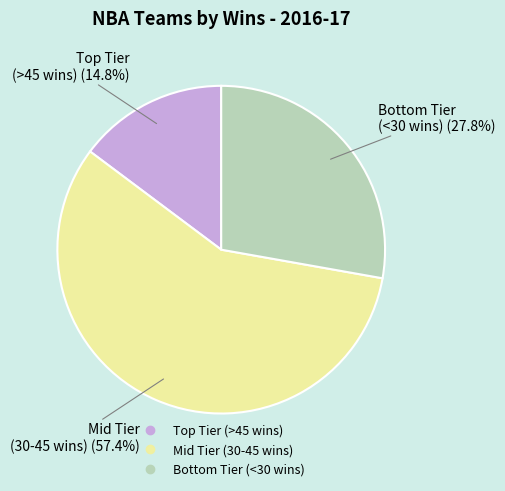

Does any single category account for the majority?

Yes